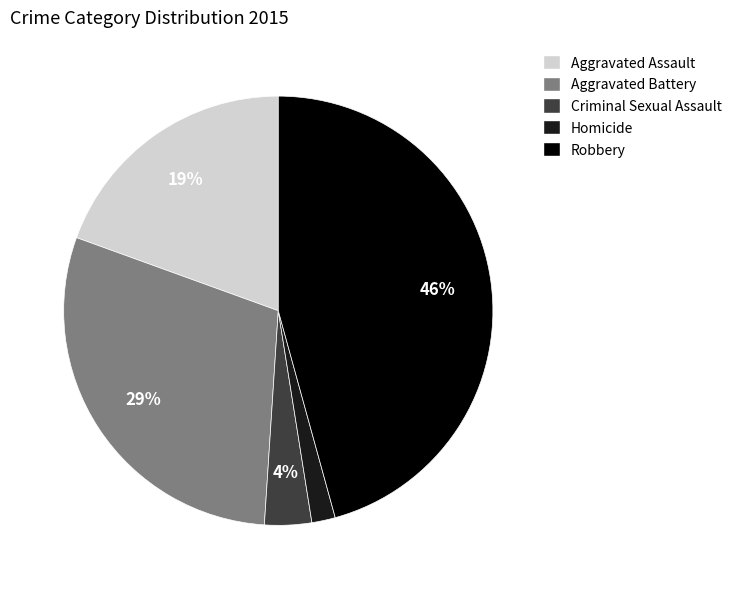

The Robbery slice represents 46% of the pie. True or false?

True